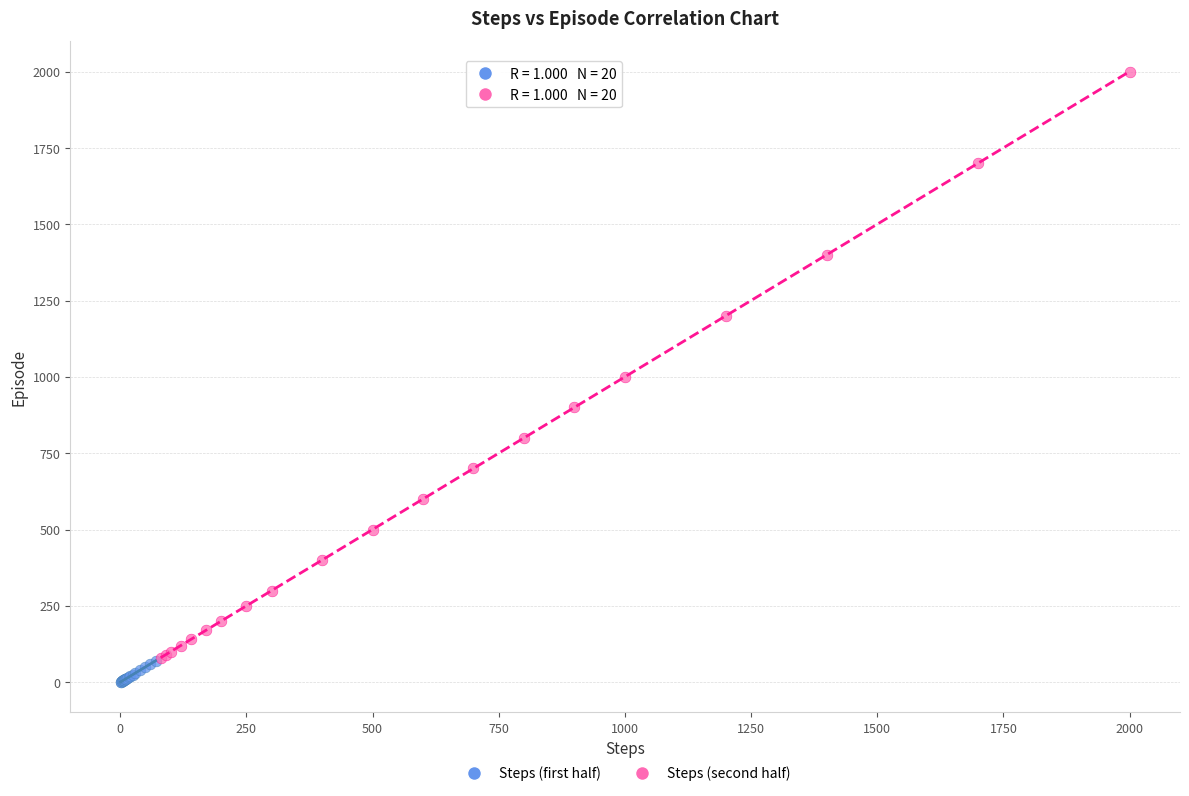

Which series reaches the maximum Y coordinate?

Steps (second half)